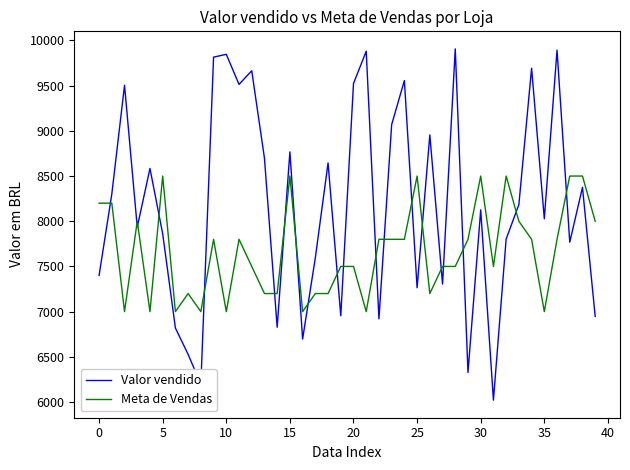

What is the difference between the second highest and second lowest values in the Valor vendido series?

3696.4